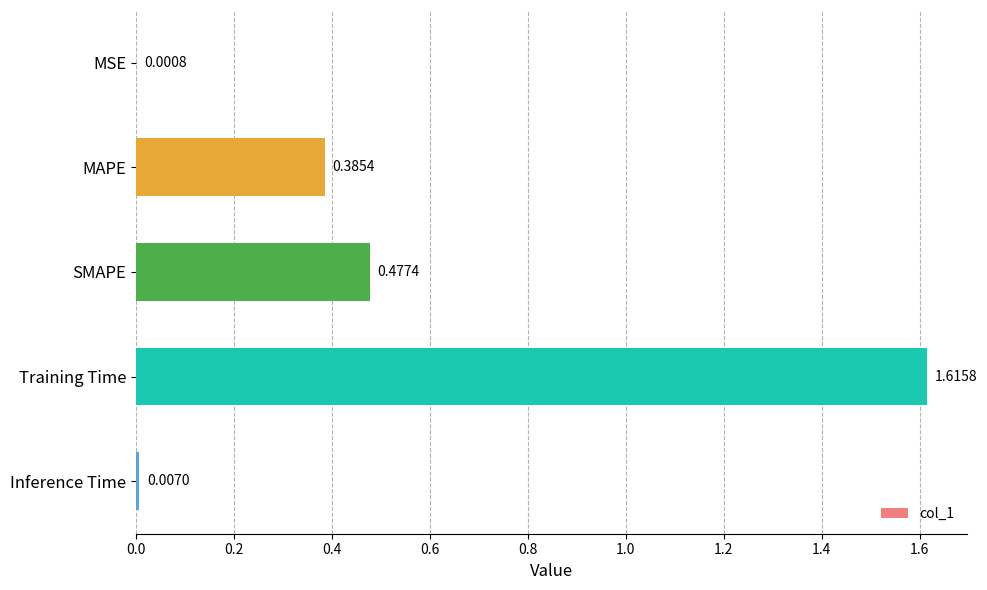

Between Training Time and MAPE, which is larger?

Training Time